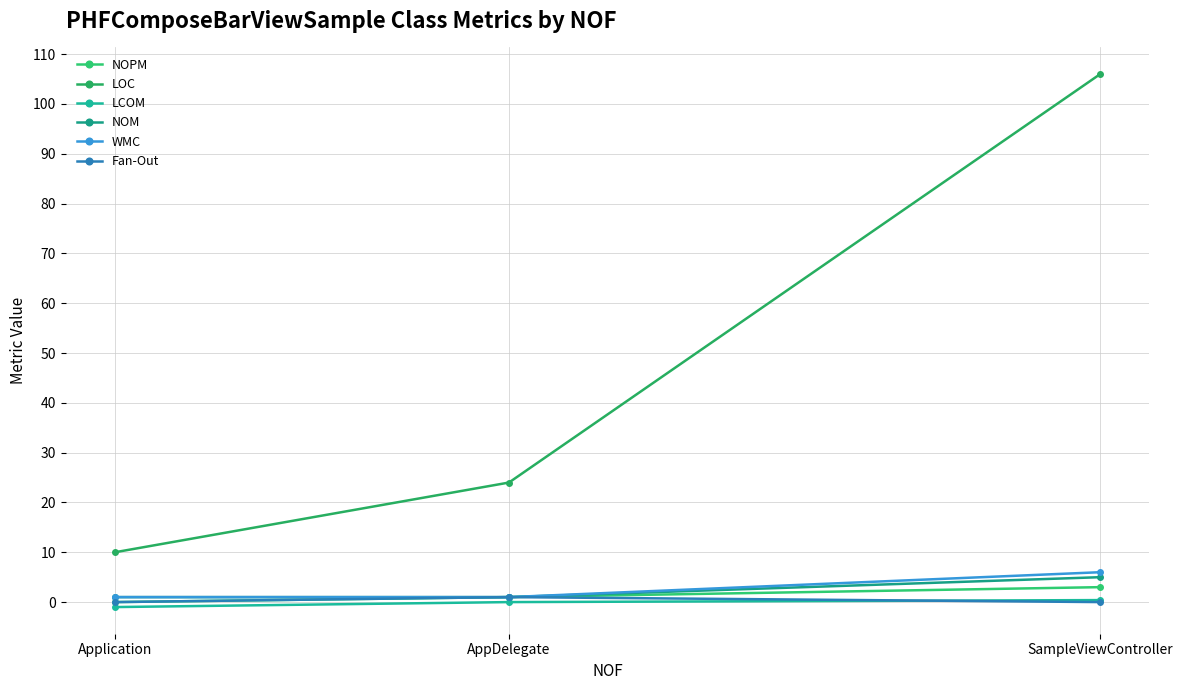

What are all the series names shown in the legend?

NOPM, LOC, LCOM, NOM, WMC, Fan-Out